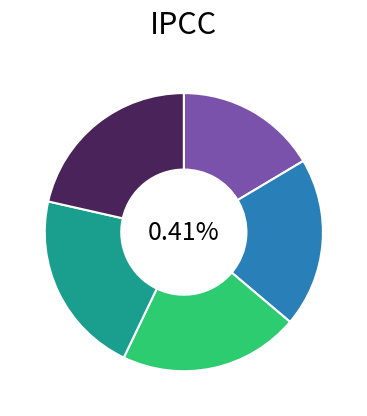

The 4 slice represents 21% of the pie. True or false?

True